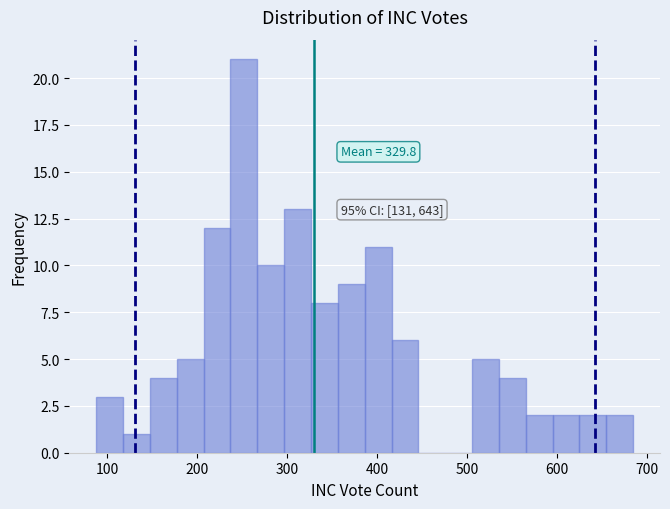

Around what value on the x-axis is the tallest bar? Give the approximate position of its centre, as read against the axis.

250